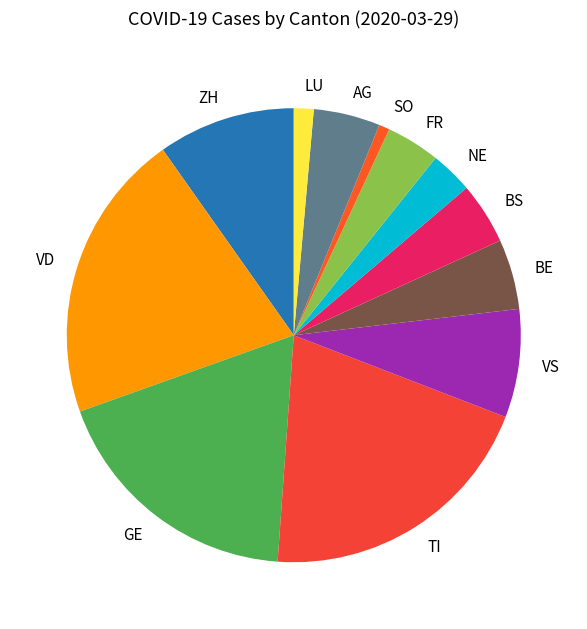

True or false: AG accounts for 16% of the total.

False